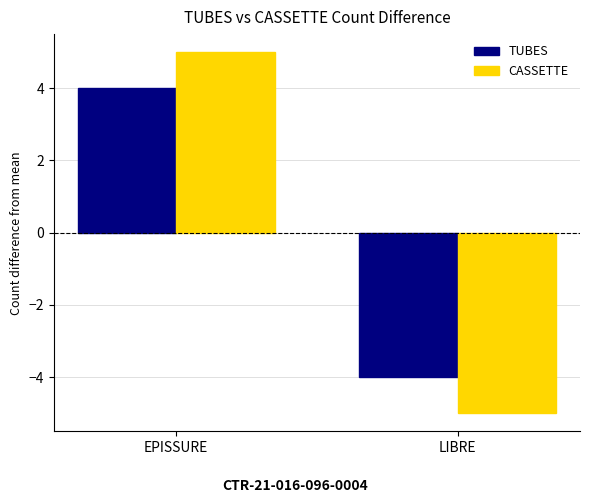

Reading right to left, extract all data points from this chart.

TUBES: -4	4
CASSETTE: -5	5